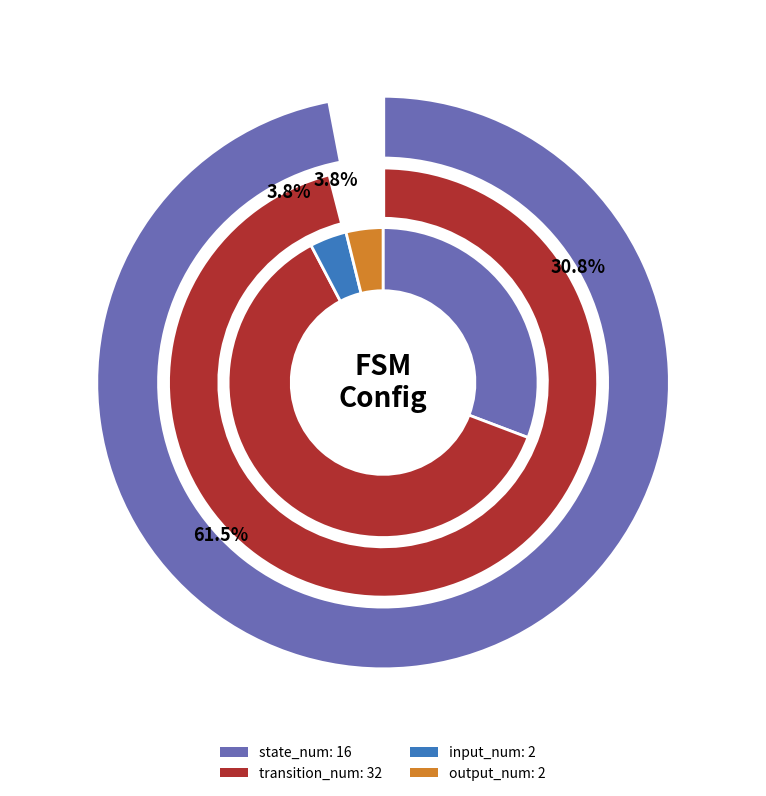

The 12 slice represents 15% of the pie. True or false?

False